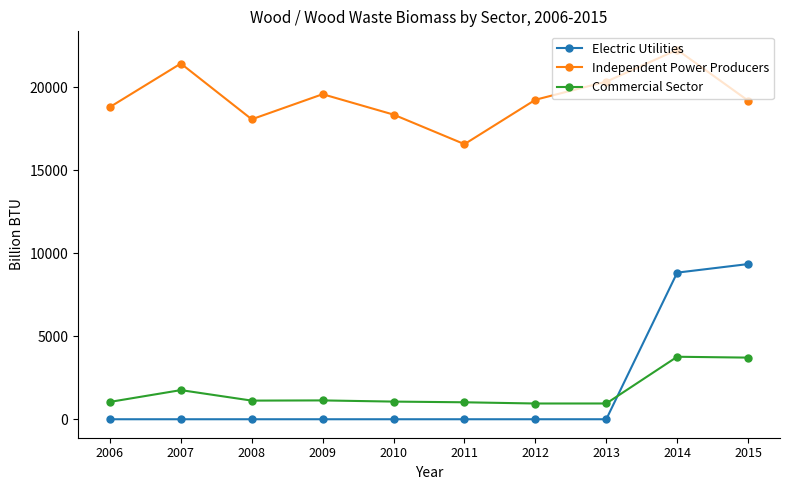

How many interior local valleys does the Independent Power Producers series have?

2